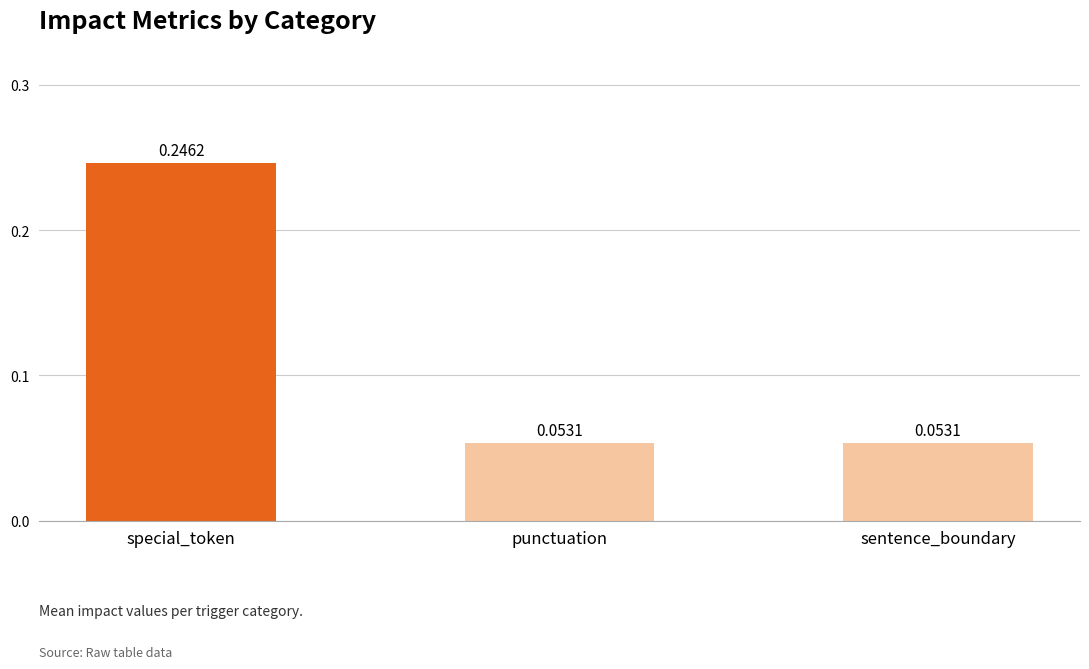

What is the sum of all values?

0.4